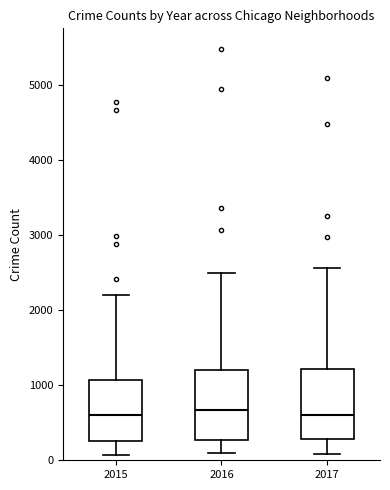

Reading left to right, transcribe this box plot: for each box, give where its median line is, the range the box spans, and where its two whiskers end, as read against the y-axis. The values are not printed on the chart, so give them approximately, as read against the axis.

2015: median 600, box 300 to 1100, whiskers 100 to 2200
2016: median 700, box 300 to 1200, whiskers 100 to 2500
2017: median 600, box 300 to 1200, whiskers 100 to 2600